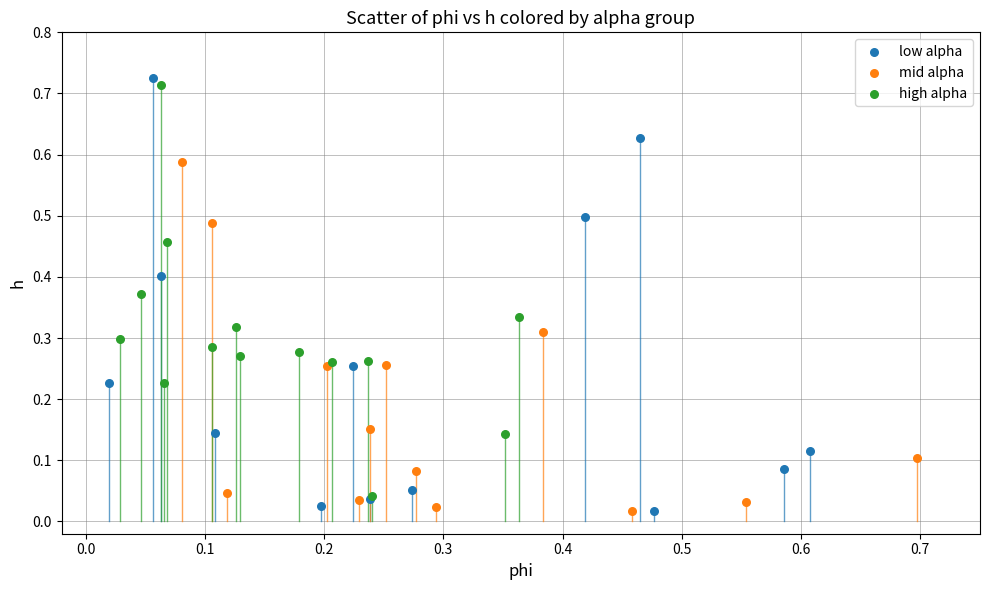

Which series contains the highest Y value?

low alpha